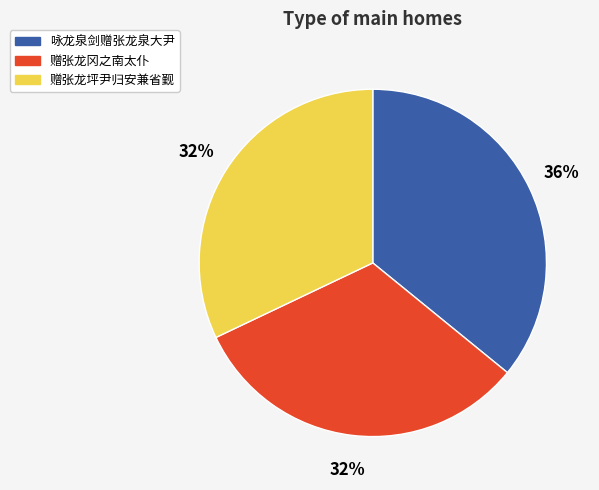

Which slice is the largest?

咏龙泉剑赠张龙泉大尹